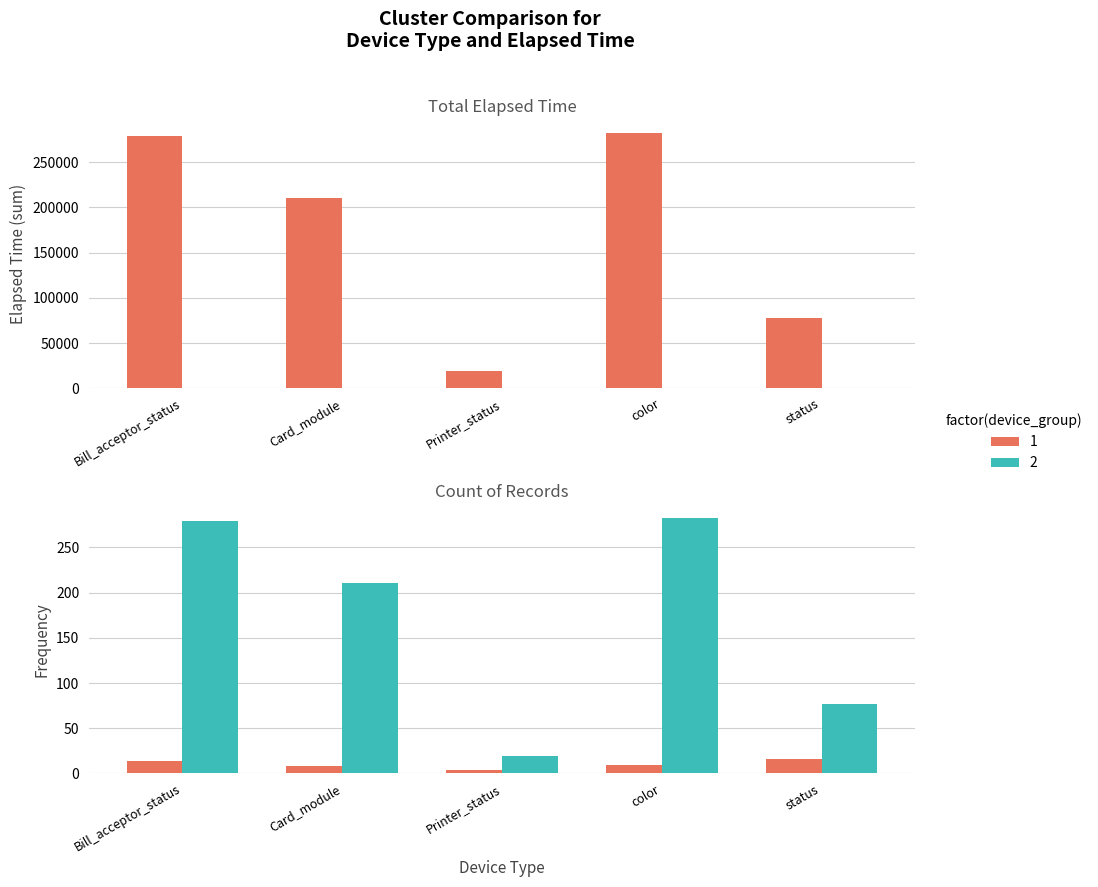

What is the value of the Total/1000 bar at the 5th from the left?

77.2